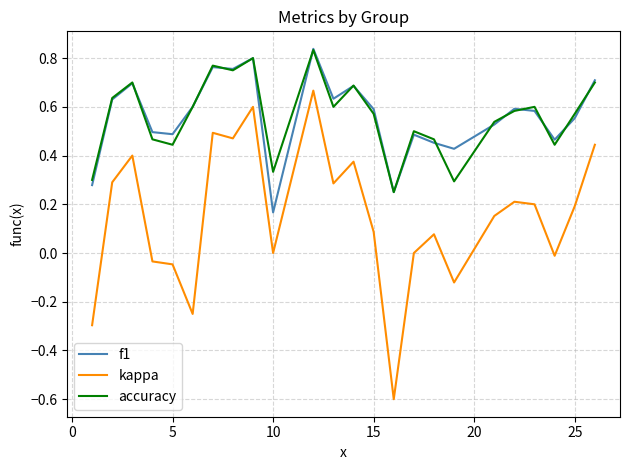

True or false: kappa and accuracy cross at least once.

False